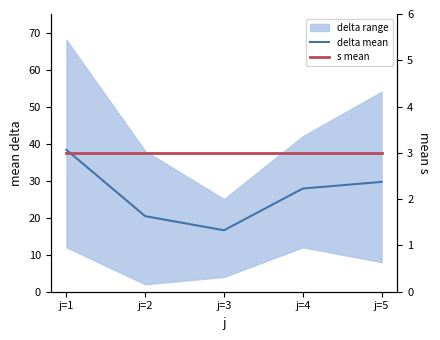

What is the difference between the delta mean values at j=4 and j=1?

10.5